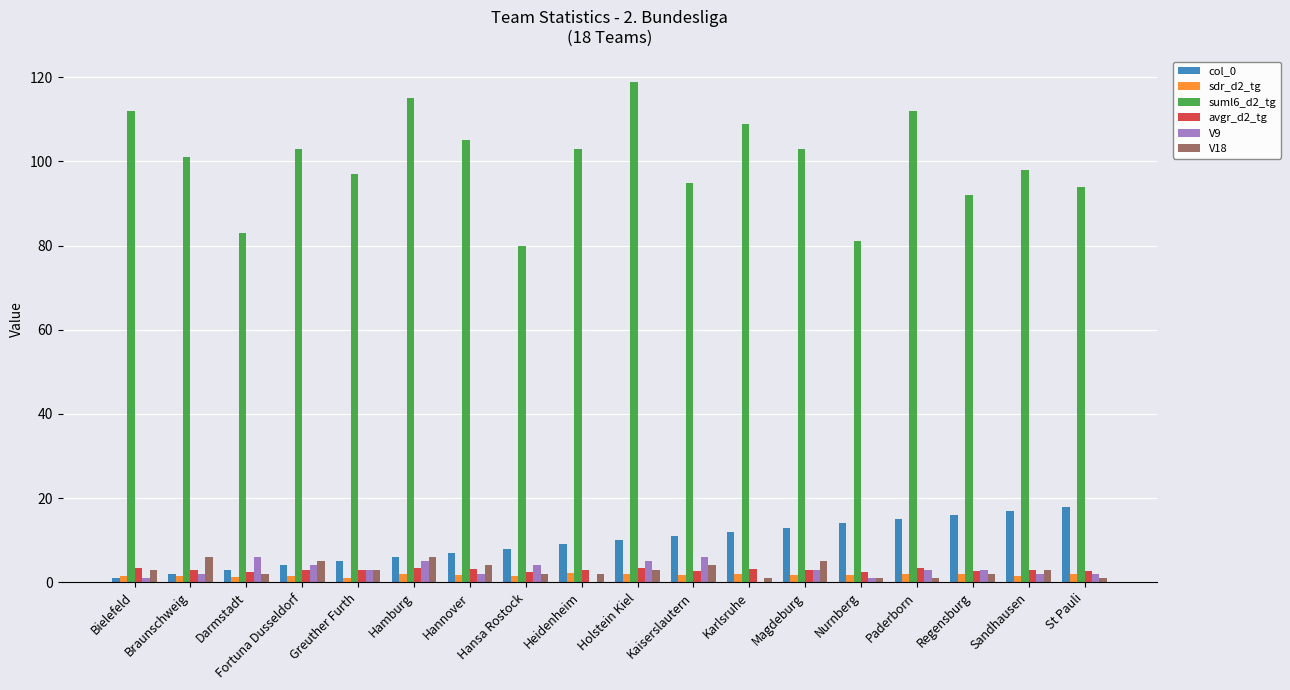

The value of col_0 at Nurnberg is 14.0. True or false?

True